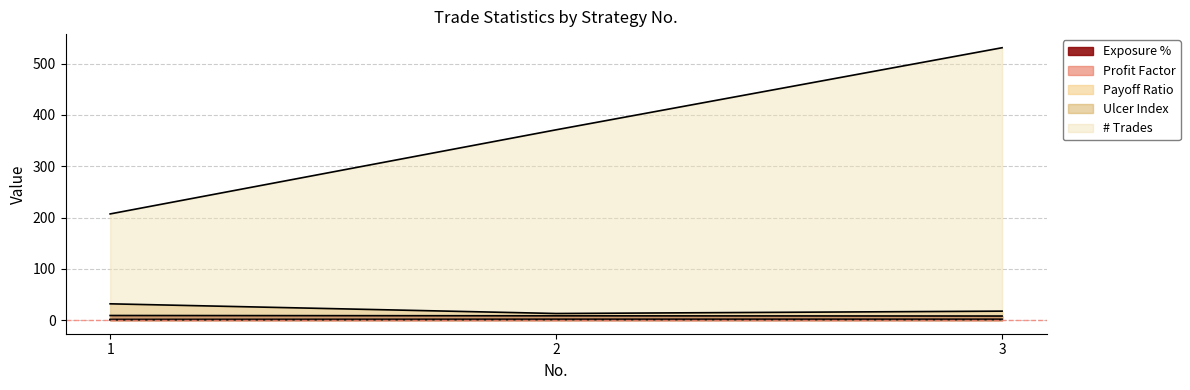

How many Payoff Ratio values are between 1 and 2?

3